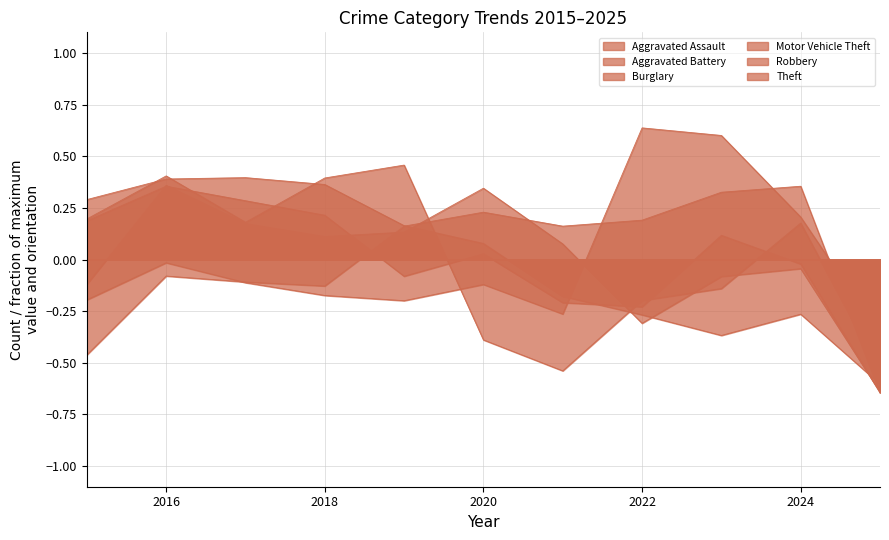

In Aggravated Battery, how many points are lower than both neighbors (excluding endpoints)?

2